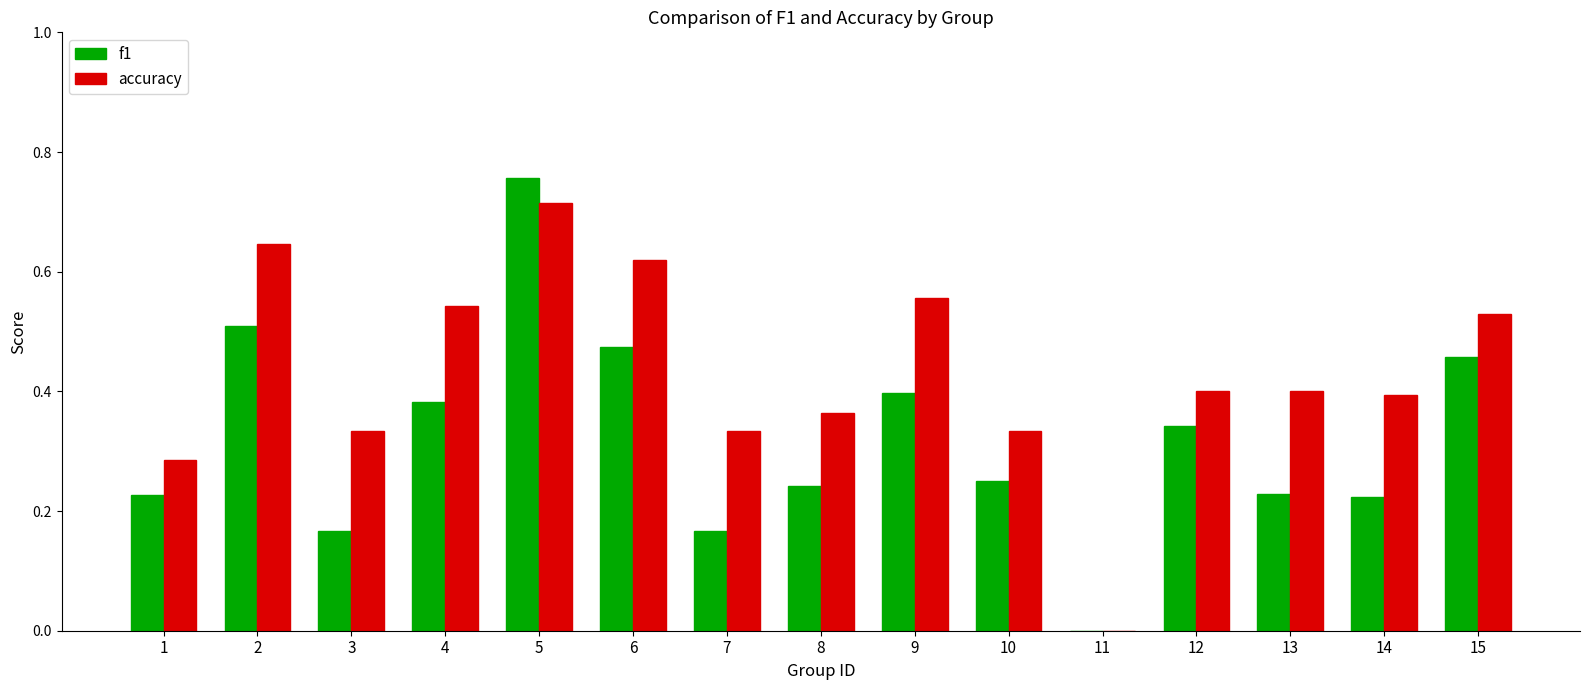

The value of accuracy at 9 is 0.7. True or false?

False